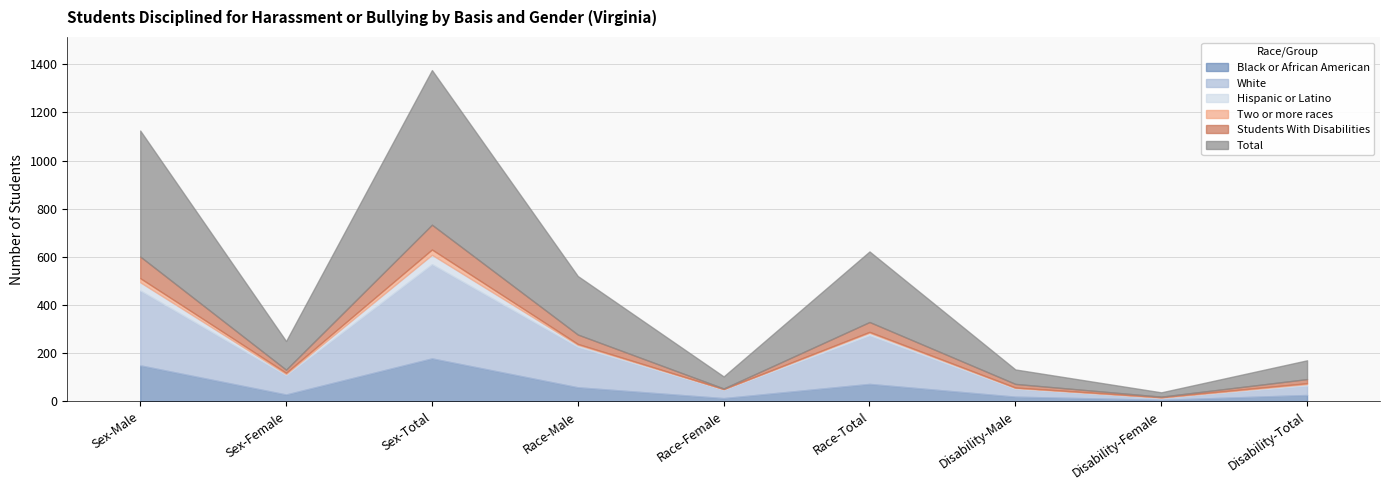

Which label corresponds to the largest value in the chart?

Sex-Total